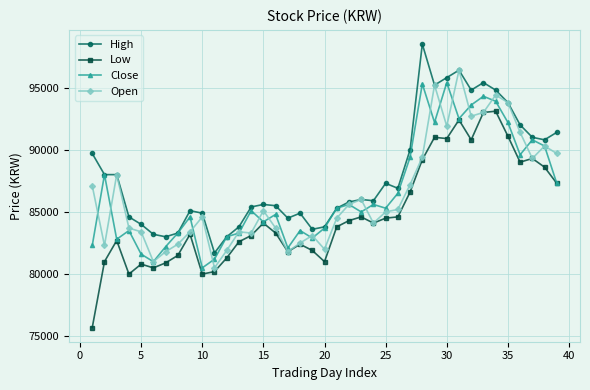

True or false: High and Low intersect in this chart.

False